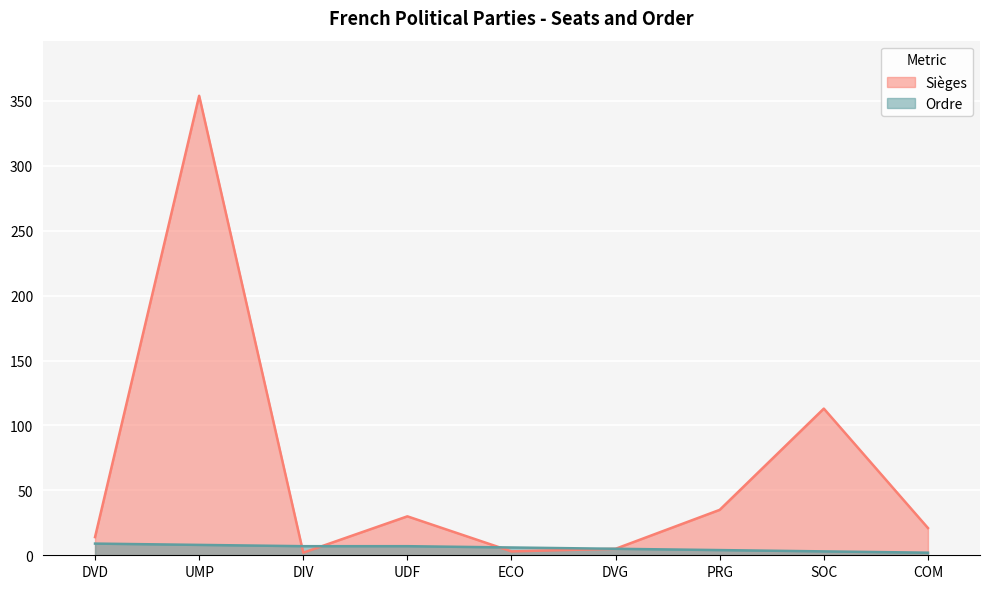

Between UDF and PRG, which is larger?

PRG